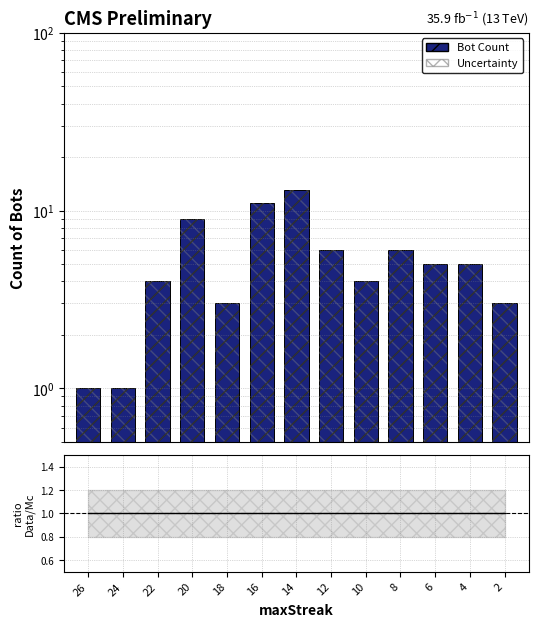

The Uncertainty series shows 1 at 24. True or false?

True